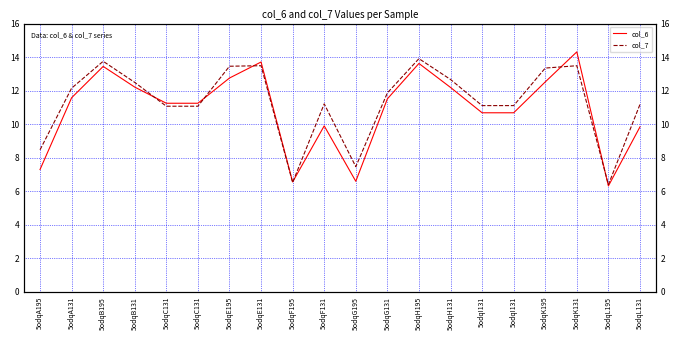

At which label does col_7 reach its peak?

5odqH195